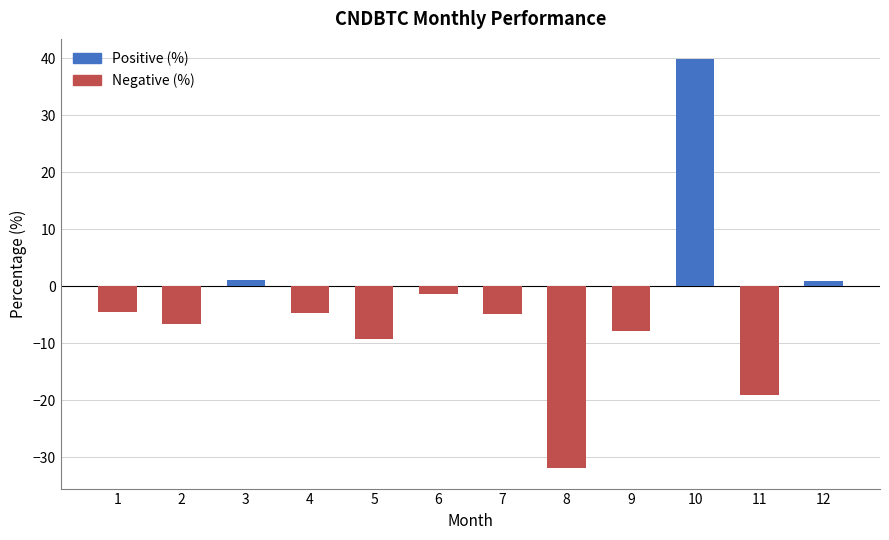

What is the value of the 10th bar from the left?

39.8